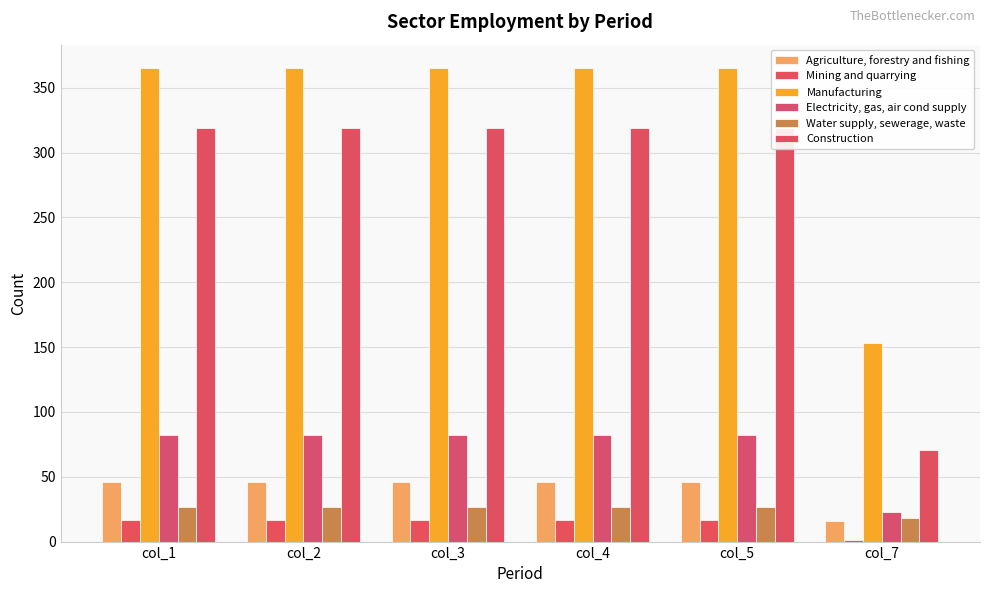

What is the sum of the Agriculture, forestry and fishing values at col_5 and col_4?

92